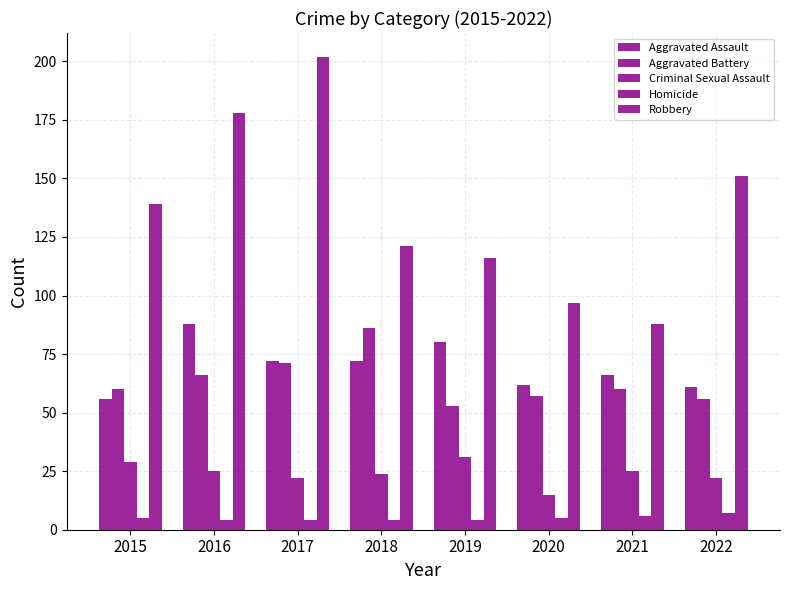

What is the difference between the maximum and minimum values in the Robbery series?

114